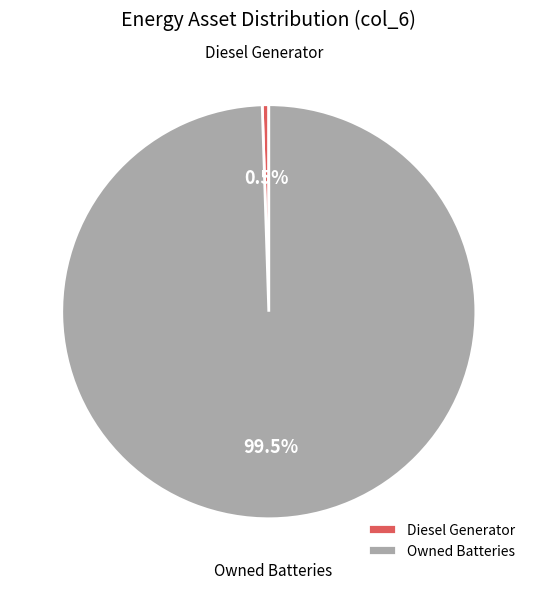

Which has a higher value, Diesel Generator or Owned Batteries?

Owned Batteries